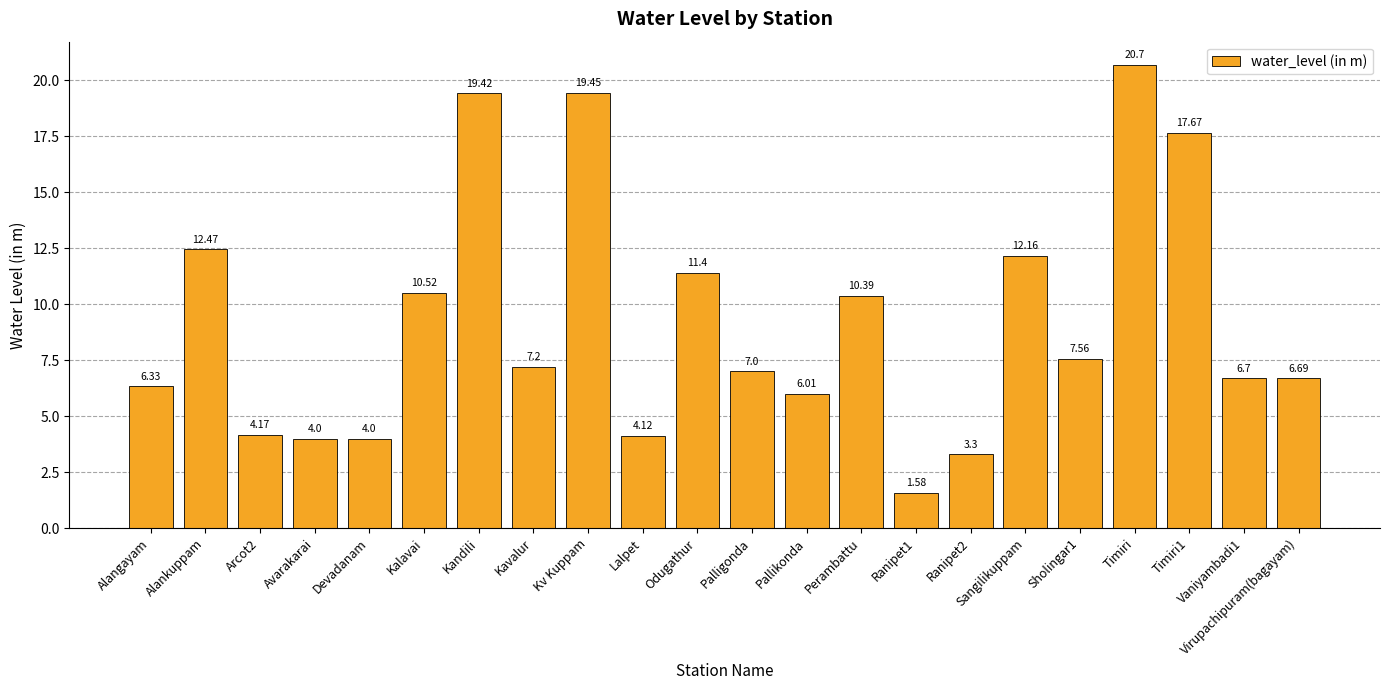

What is the label of the 17th bar from the left?

Sangilikuppam